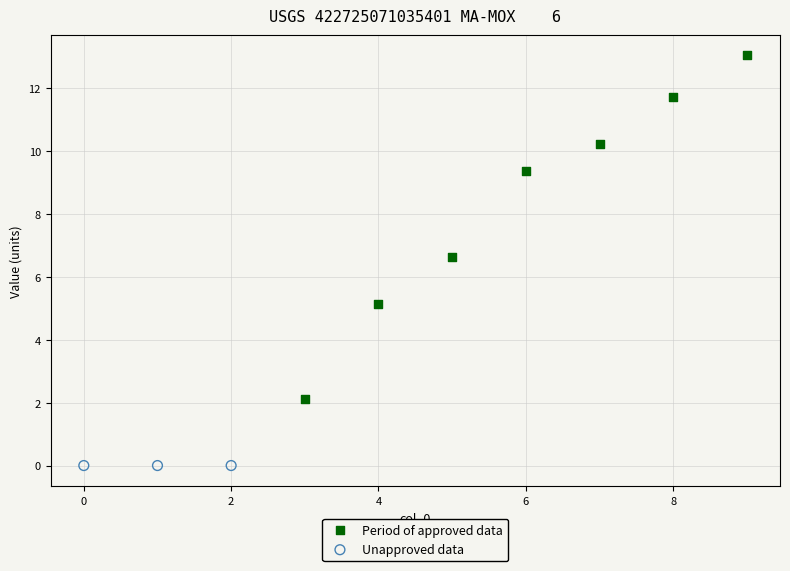

Which series reaches the minimum Y coordinate?

Unapproved data